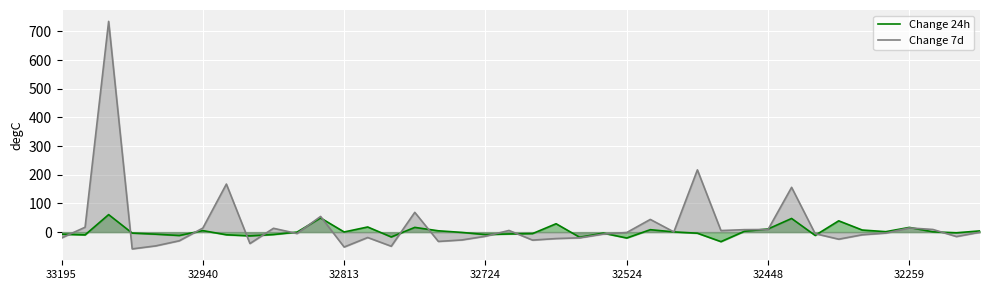

Is it true that Change 7d equals -0.5 at 39?

False